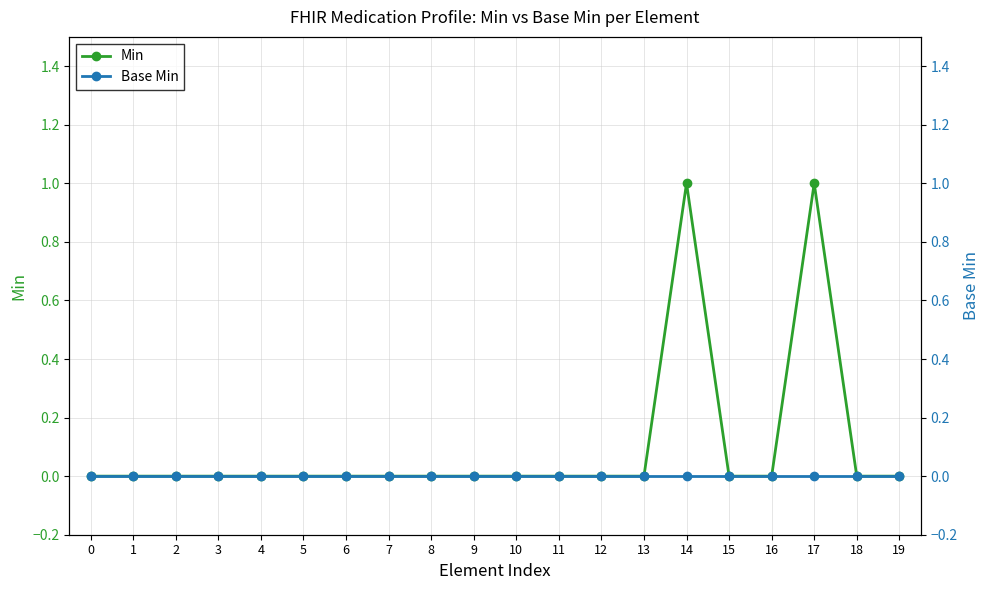

Reading left to right, list all the values displayed in this chart.

Min: 0	0	0	0	0	0	0	0	0	0	0	0	0	0	1	0	0	1	0	0
Base Min: 0	0	0	0	0	0	0	0	0	0	0	0	0	0	0	0	0	0	0	0